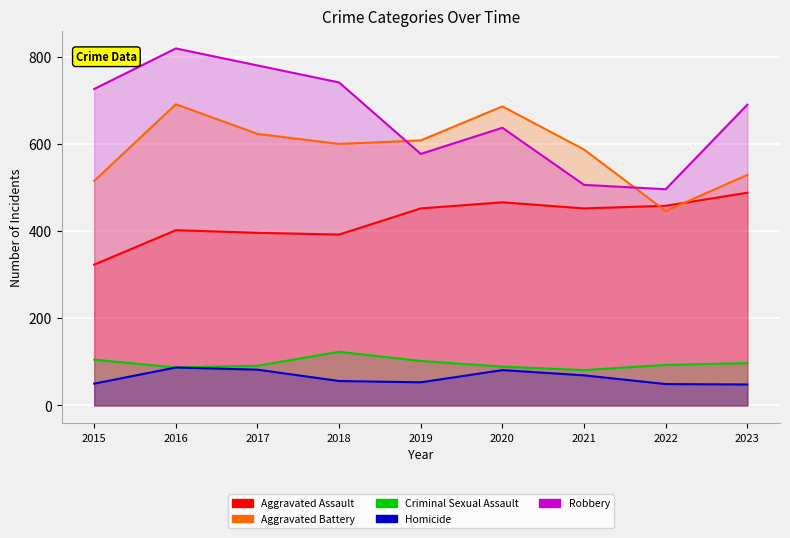

How many lines are shown in the chart?

5